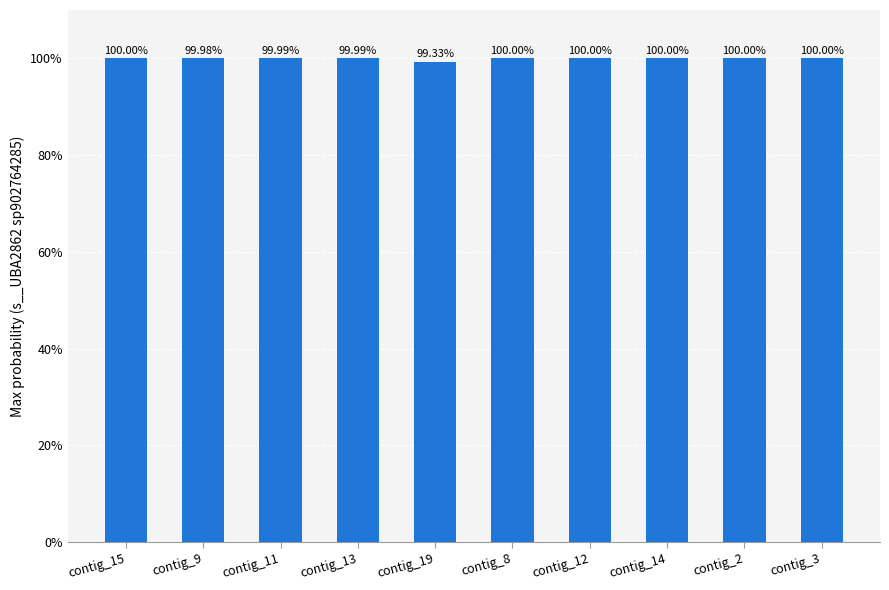

Does the chart contain stacked bars?

No